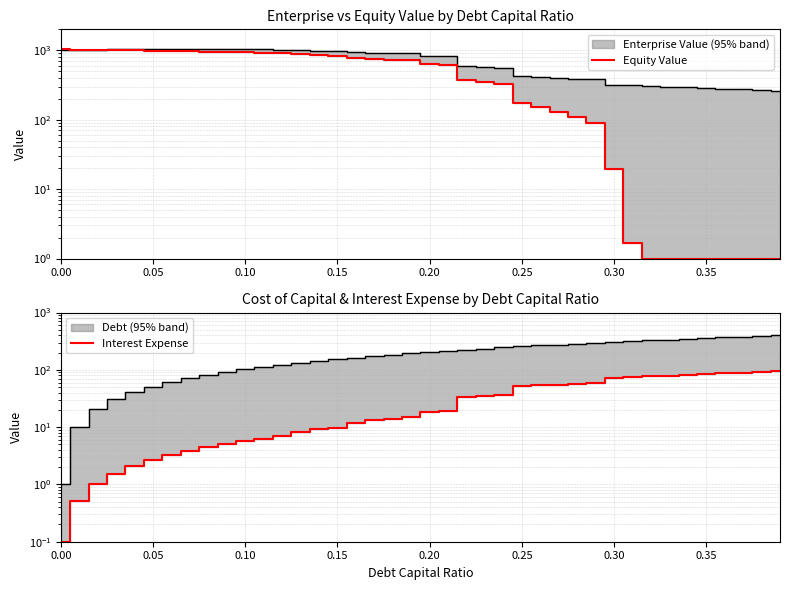

What are all the series names shown in the legend?

Equity Value, Interest Expense